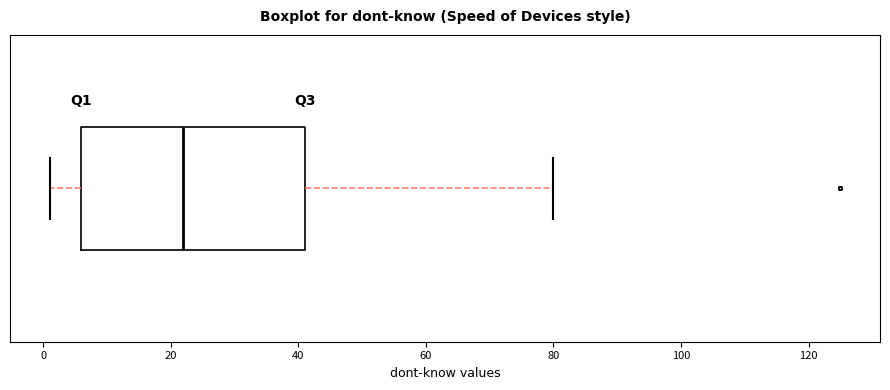

Transcribe this box plot: give where the median line is, the range the box spans, and where the two whiskers end, as read against the x-axis. The values are not printed on the chart, so give them approximately, as read against the axis.

median 22, box 6 to 42, whiskers 2 to 80